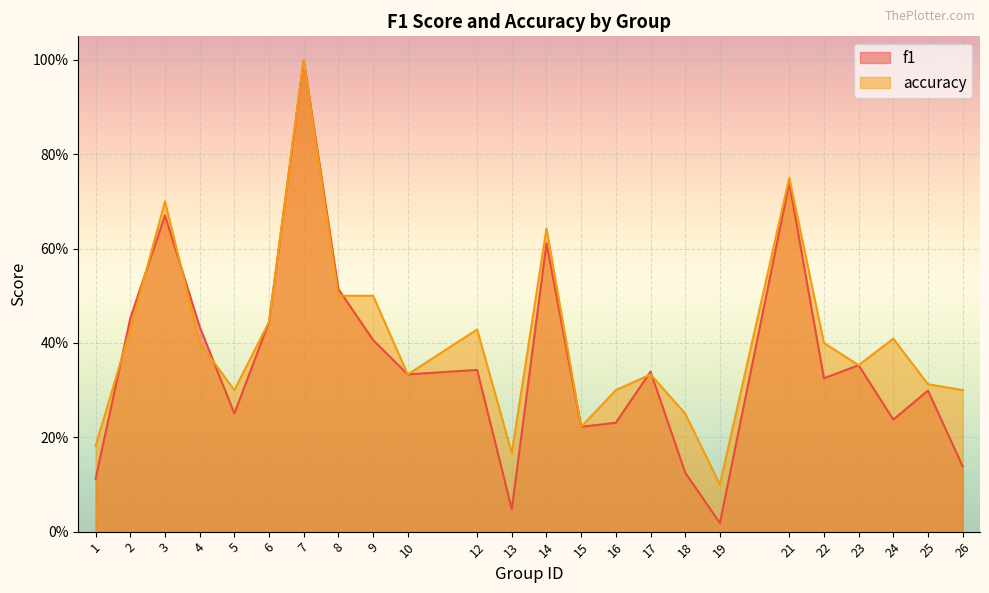

Which series ends up on top after the final intersection of f1 and accuracy?

accuracy